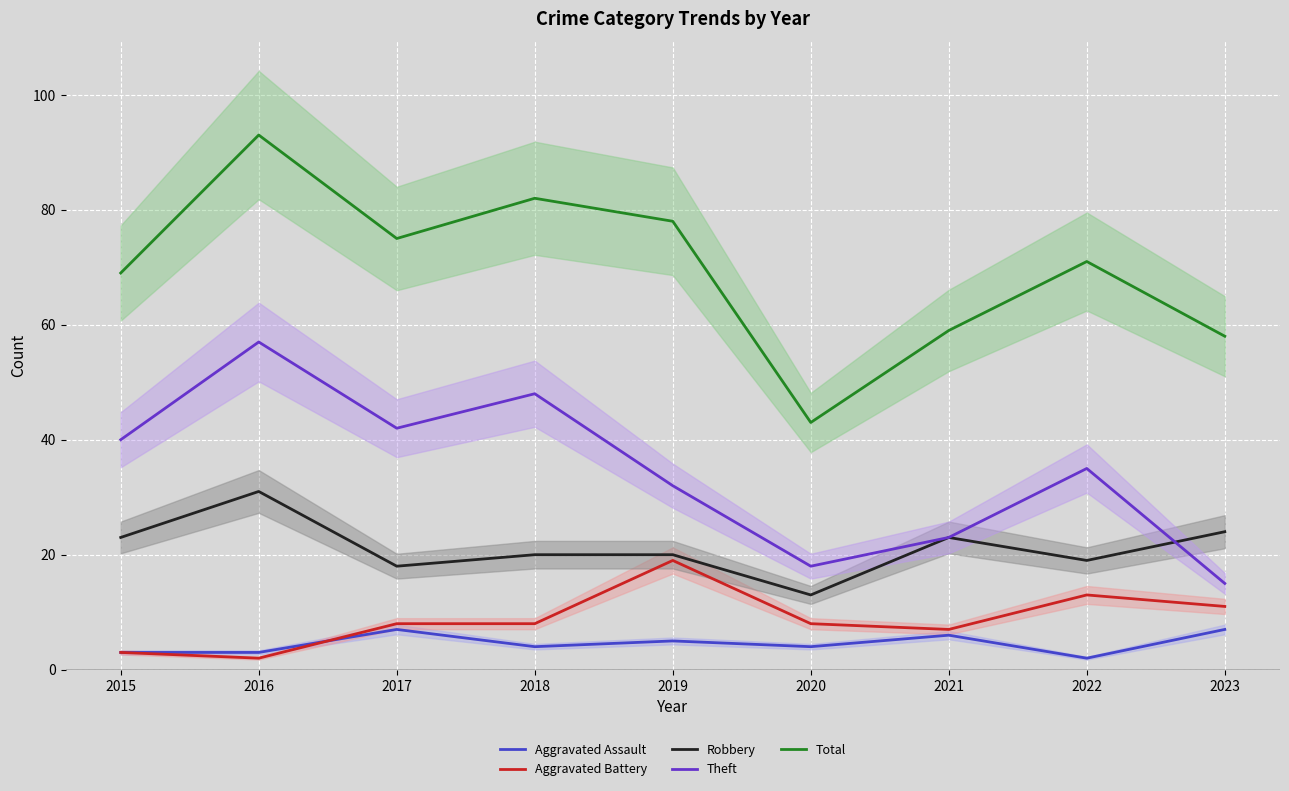

What is the value of the Total point at the 2nd from the left?

93